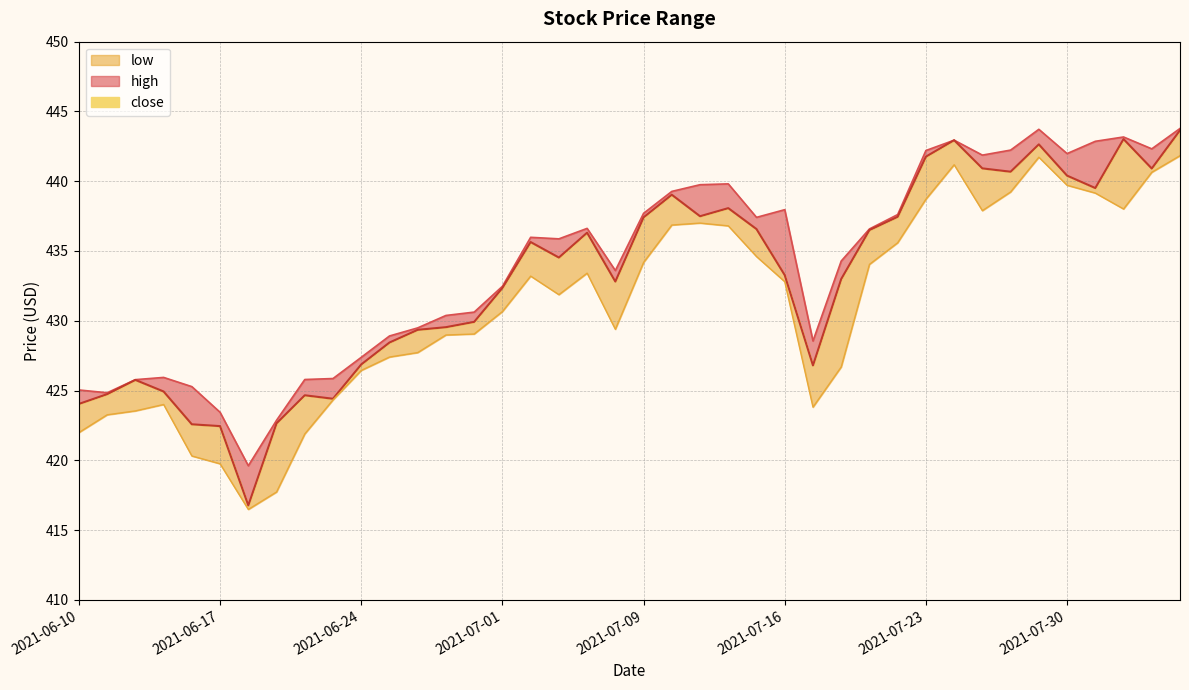

What is the label of the 2nd point from the right?

2021-08-04